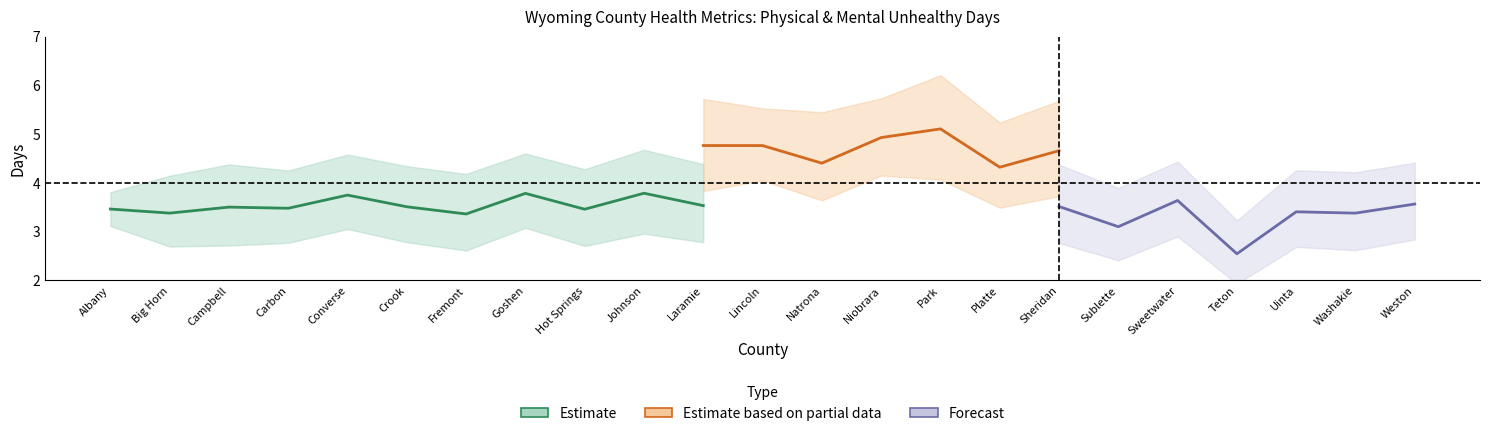

True or false: ci_high_phys has more than 0 points higher than both neighbors.

True